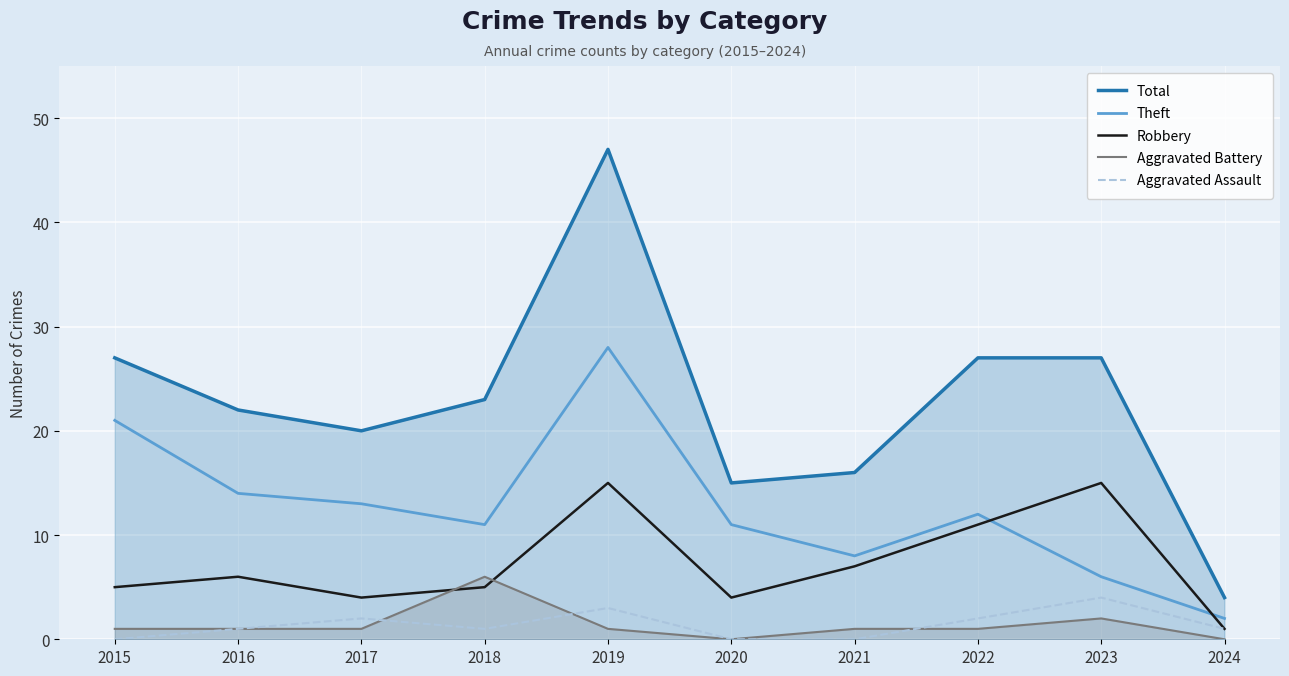

Does the chart display data point markers on the line(s)?

No